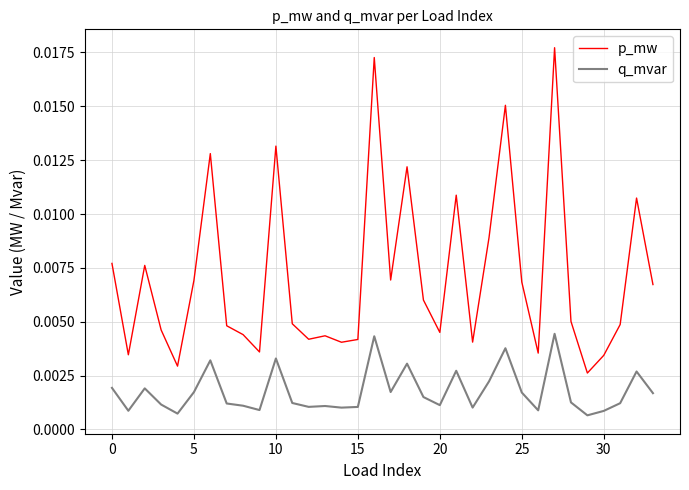

Does the chart have visible grid lines?

Yes